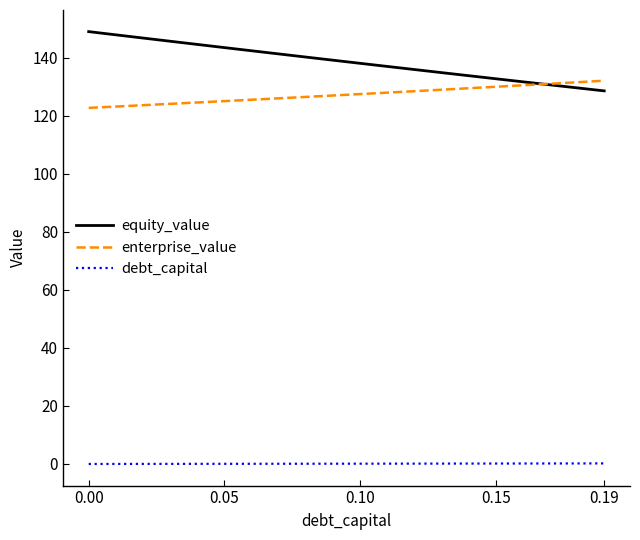

What is the difference between the maximum and minimum values in the equity_value series?

20.4